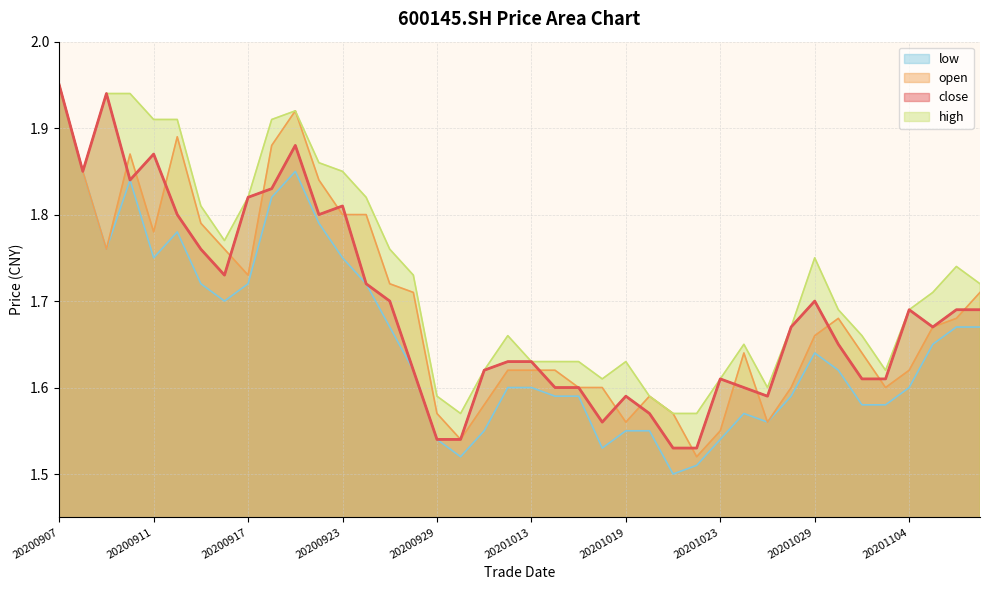

Is it true that open equals 0.4 at 20200930?

False